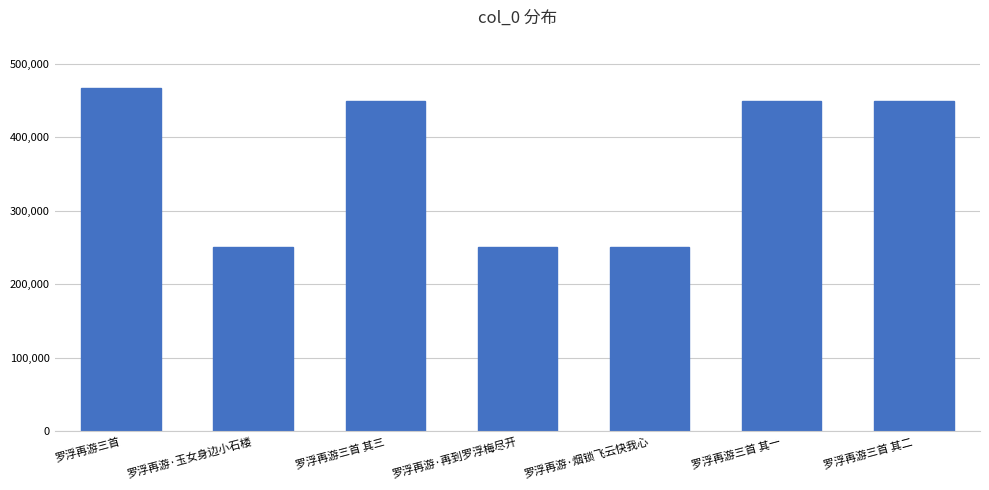

Which has a higher value, 罗浮再游·玉女身边小石楼 or 罗浮再游三首 其一?

罗浮再游三首 其一